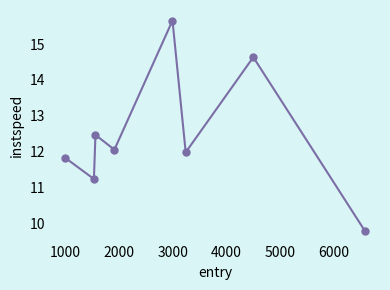

Is this an area chart (filled region under the line)?

No